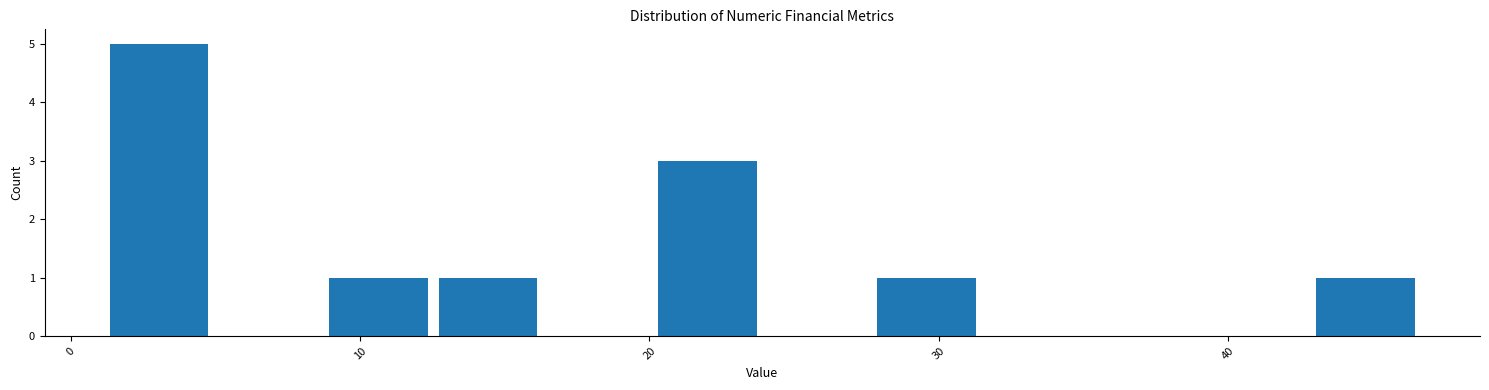

Read against the x-axis, roughly where is the centre of the tallest bar?

3